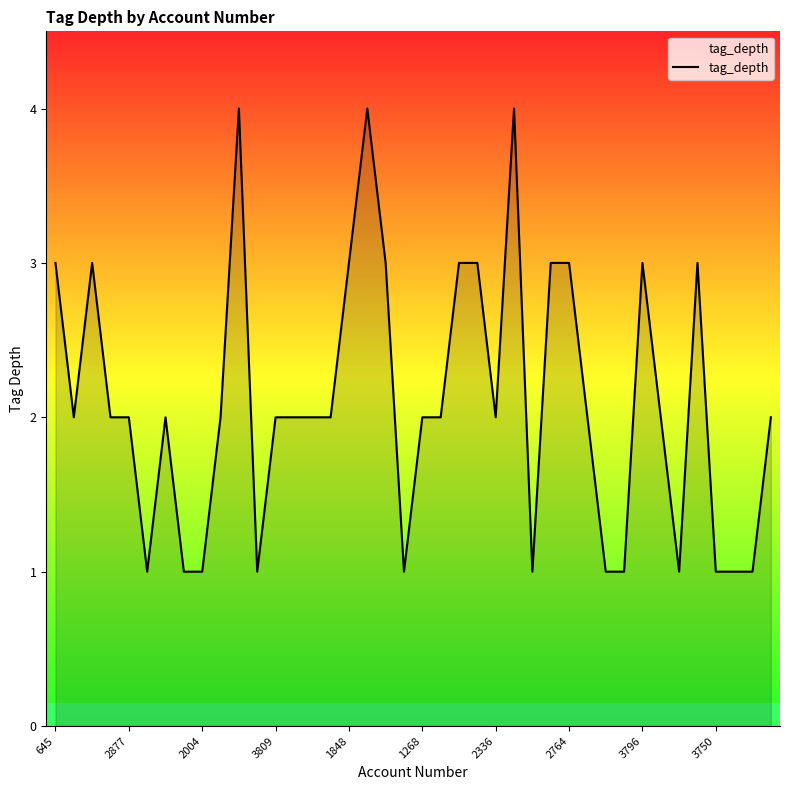

What is the difference between the maximum and minimum values?

3